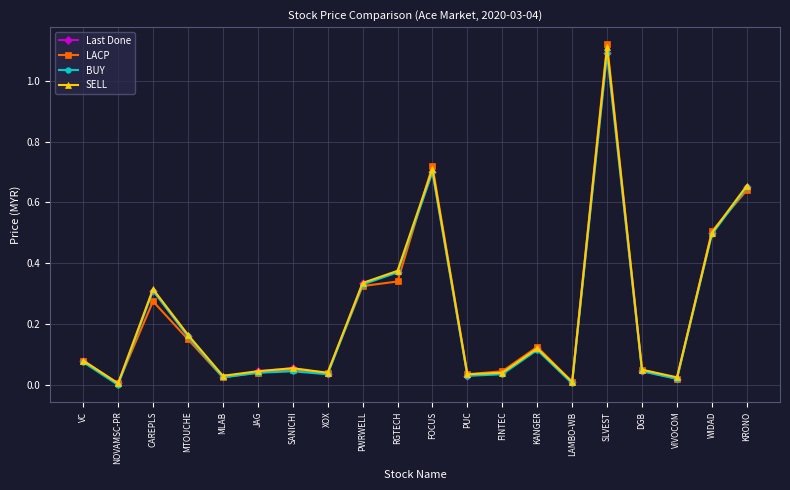

How many interior local valleys does the SELL series have?

6